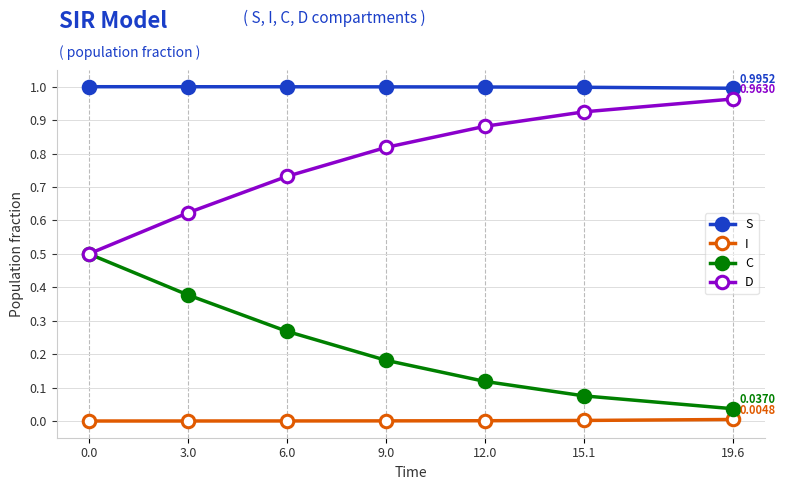

Rank the series by their average value, from lowest to highest.

I, C, D, S